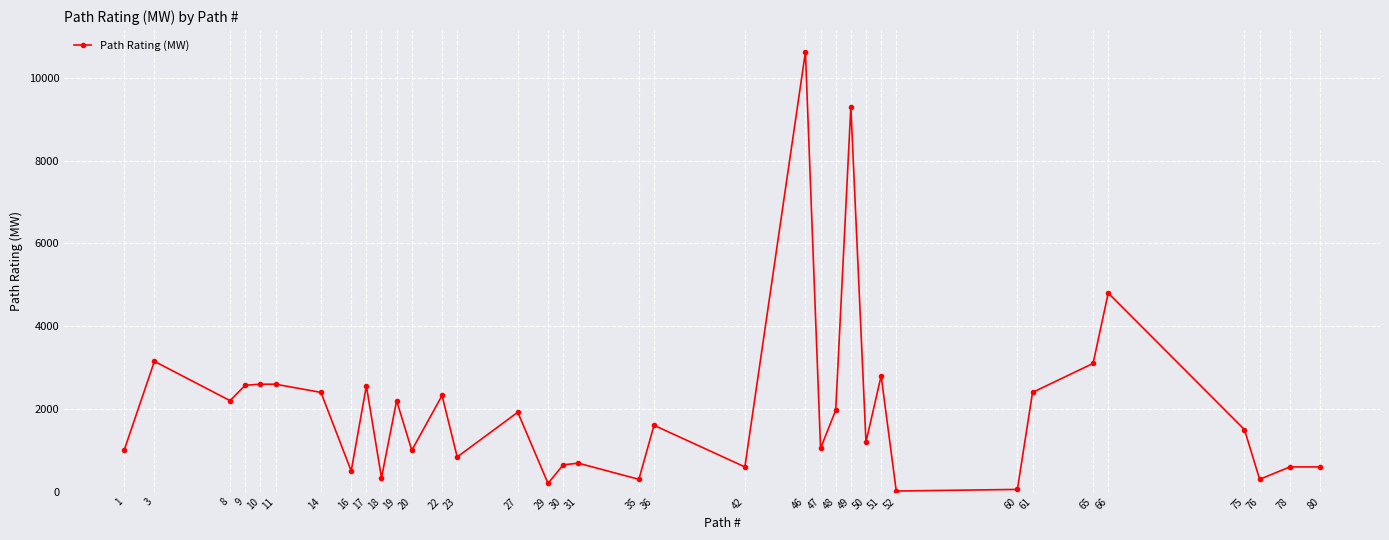

The chart shows a value of 1587 at 22. True or false?

False